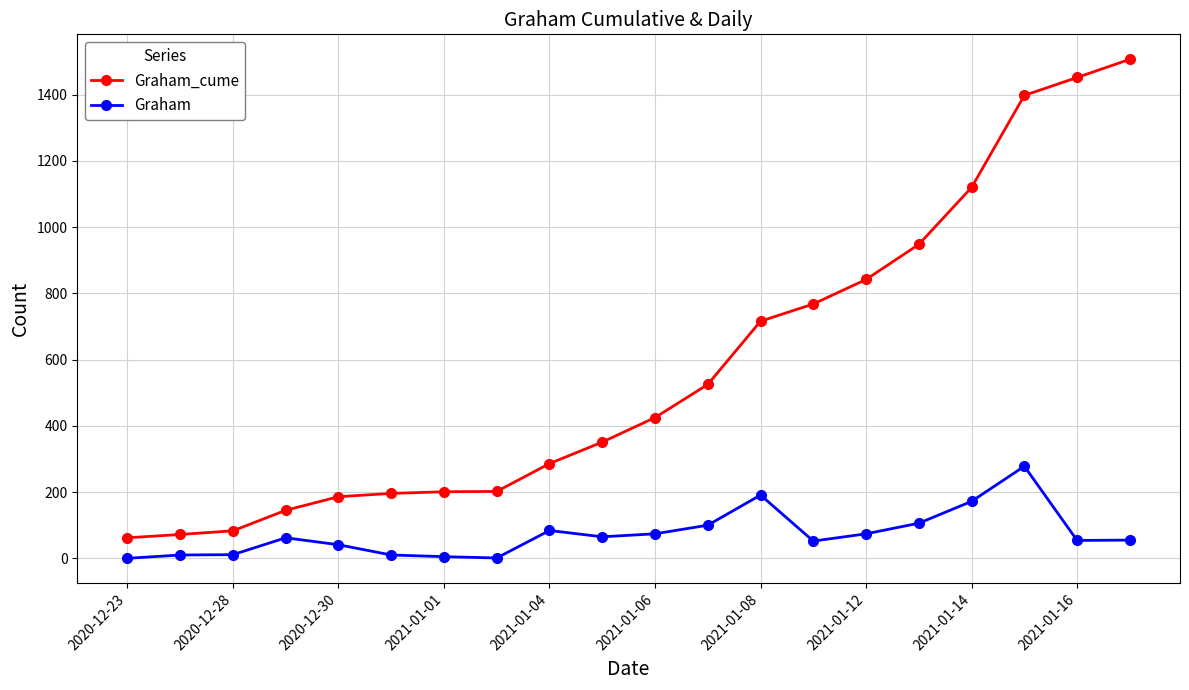

True or false: Graham_cume and Graham intersect in this chart.

False